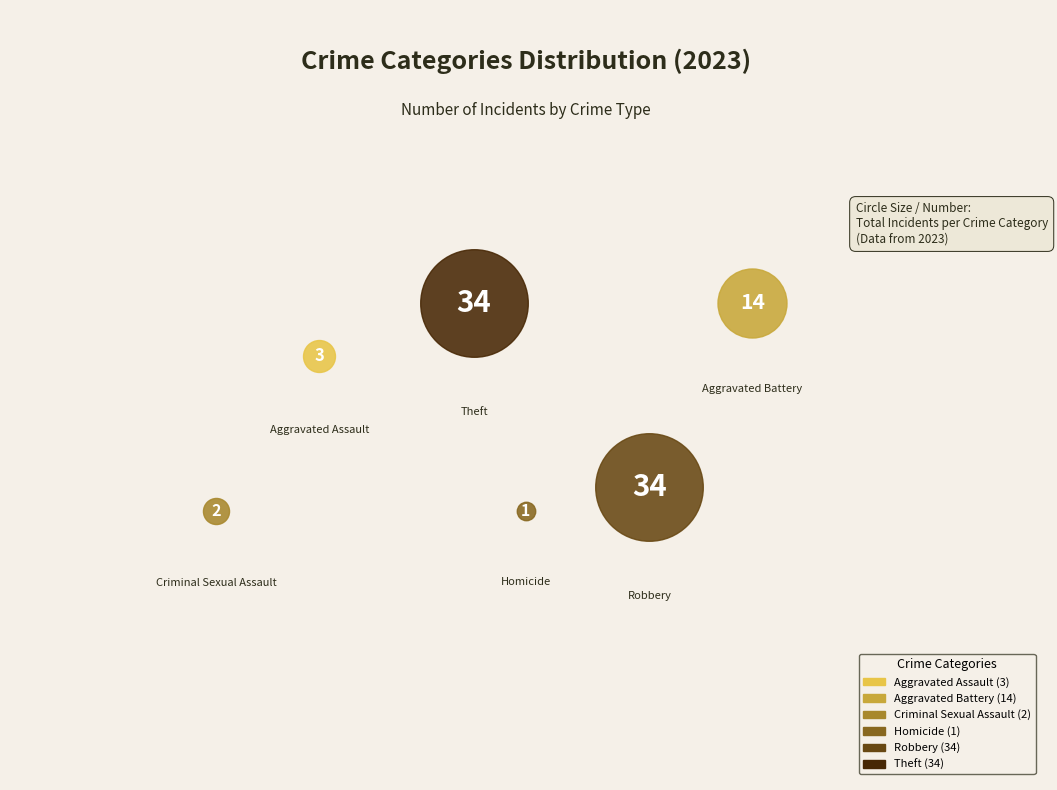

True or false: Theft accounts for 32% of the total.

False